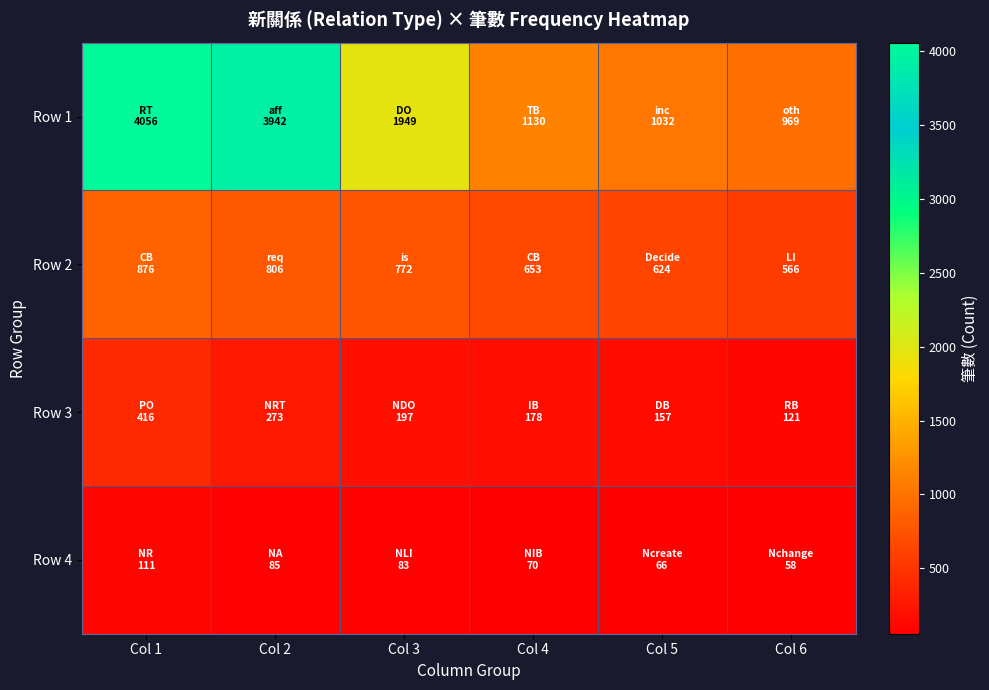

What is the maximum value shown in the chart?

4056